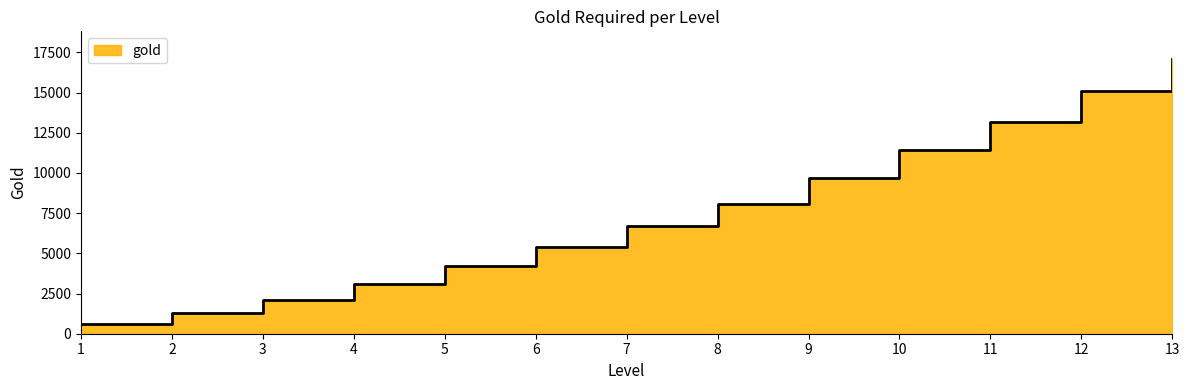

Reading left to right, transcribe all the data shown in this chart.

1=600	2=1300	3=2100	4=3100	5=4200	6=5400	7=6700	8=8100	9=9700	10=11400	11=13200	12=15100	13=17100